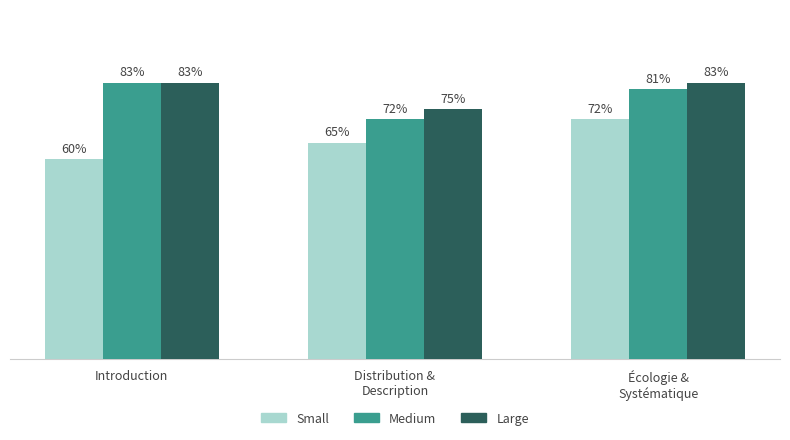

What are all the series names shown in the legend?

Small, Medium, Large